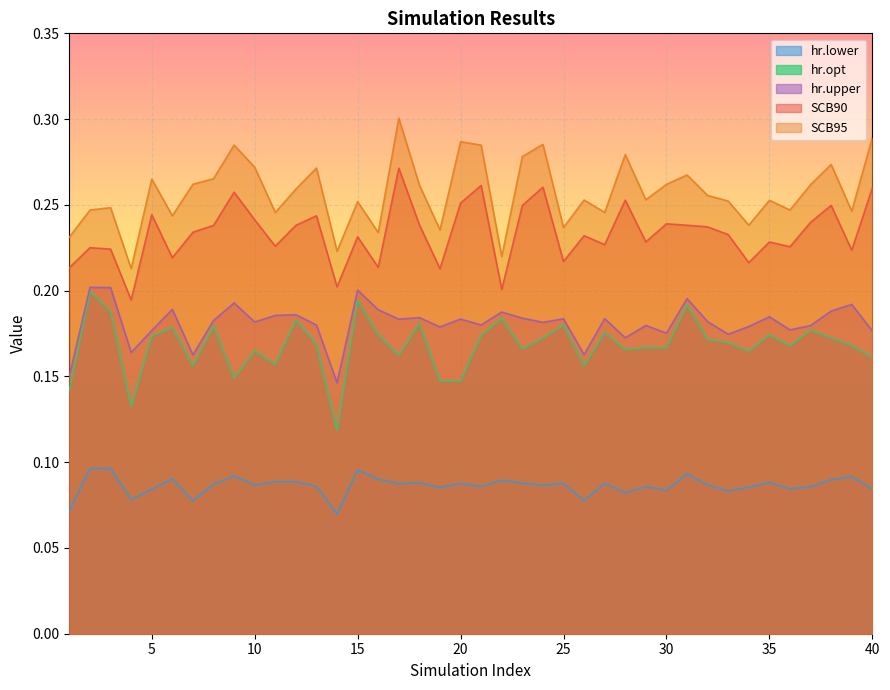

What is the approximate value of hr.upper at 22?

0.2